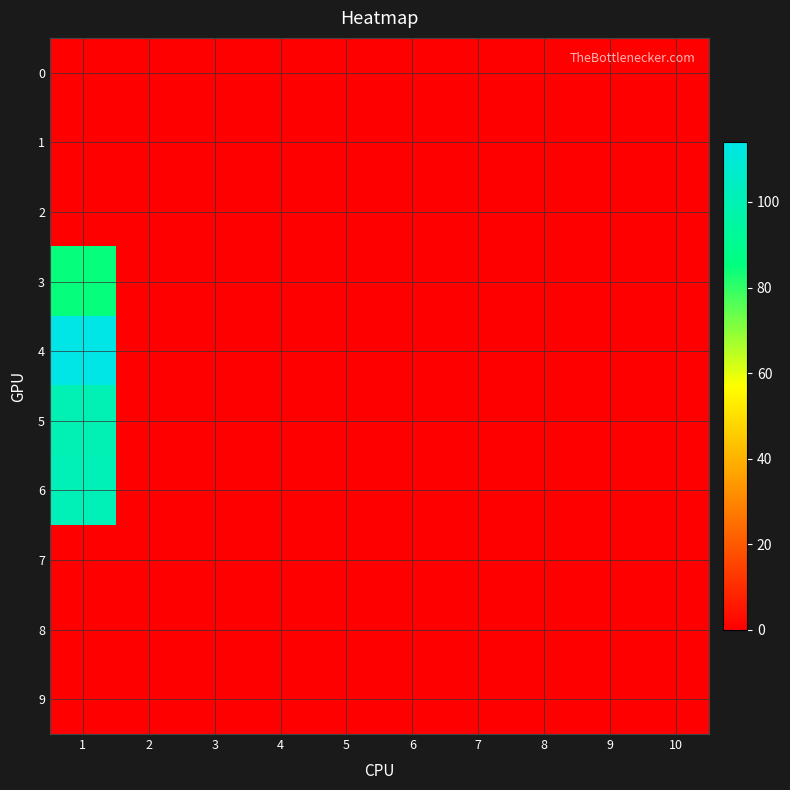

Between 5 and 9, which is larger?

5